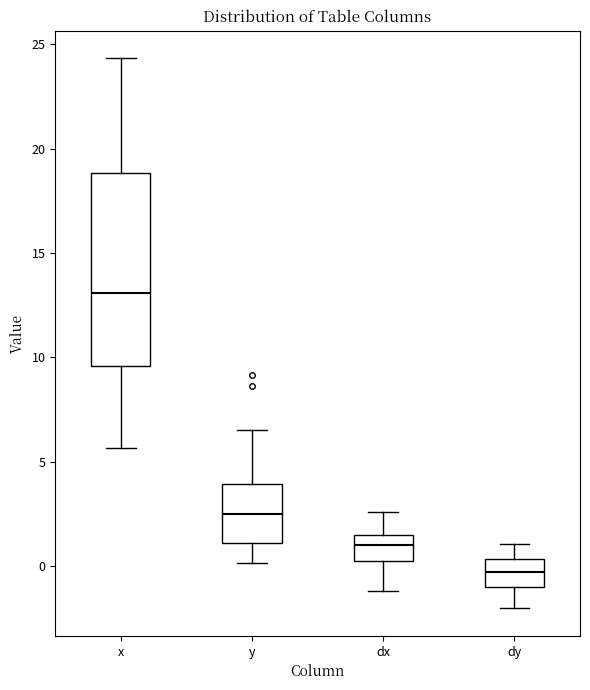

Which box has the highest median line?

x